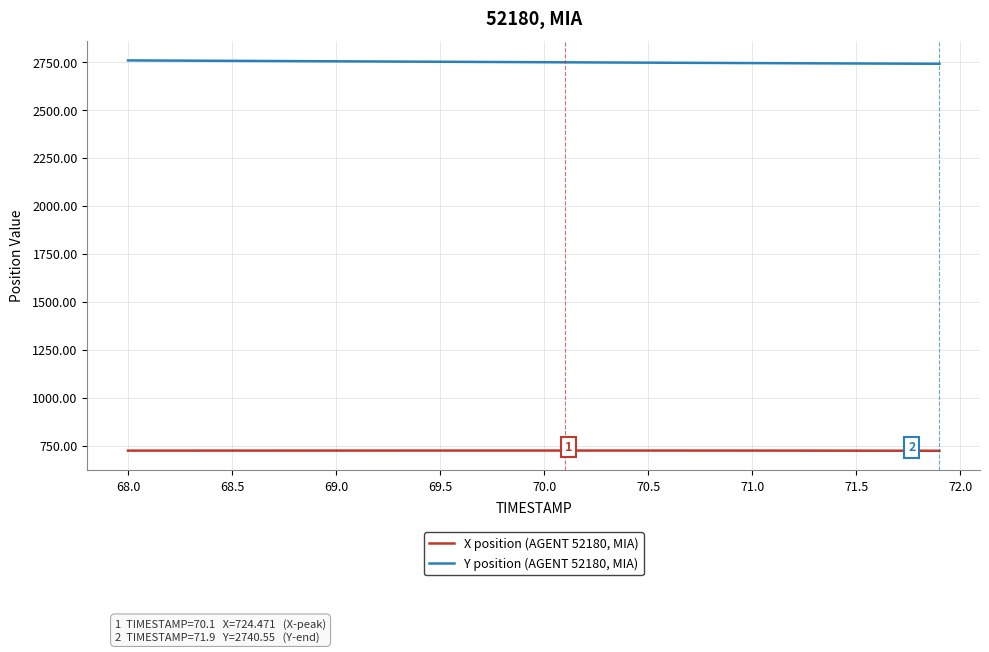

List the series in order of their overall mean, highest first.

Y position (AGENT 52180, MIA), X position (AGENT 52180, MIA)